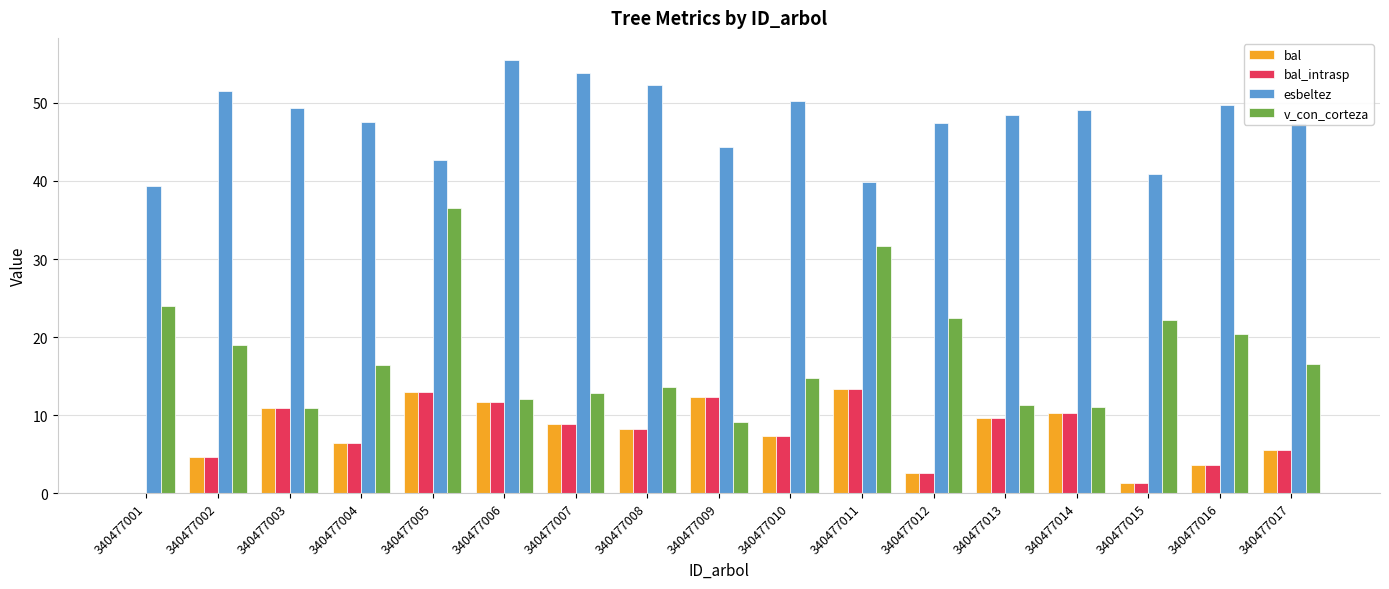

Which series changed the most between 340477015 and 340477016?

esbeltez